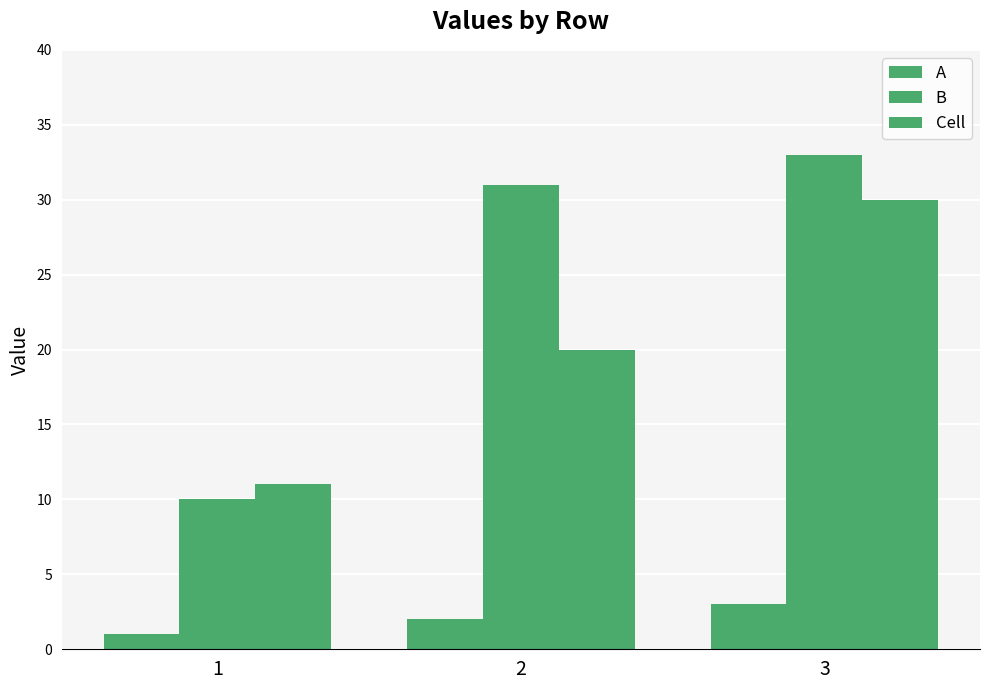

What is the total value across all series at 1?

22